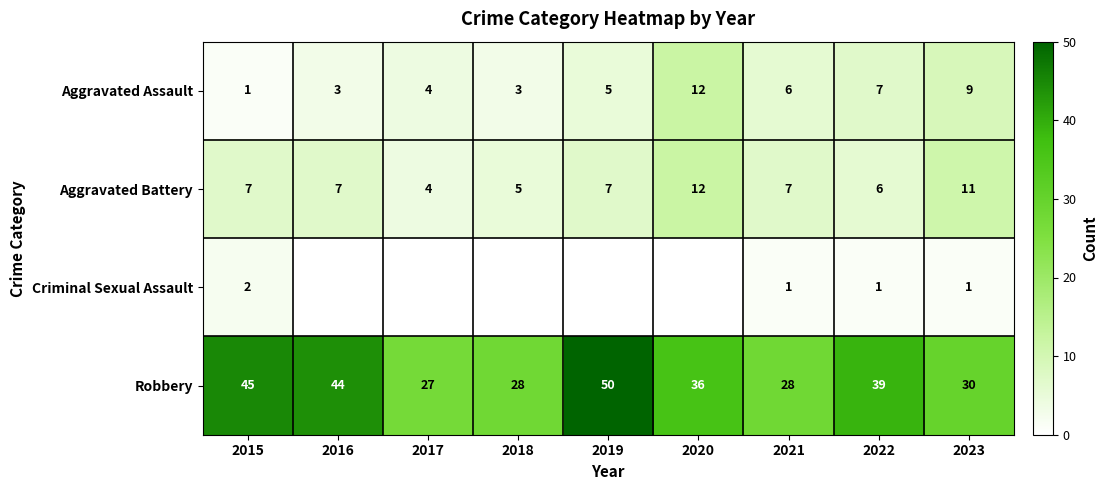

True or false: Aggravated Assault has a value of 17 at 2020.

False